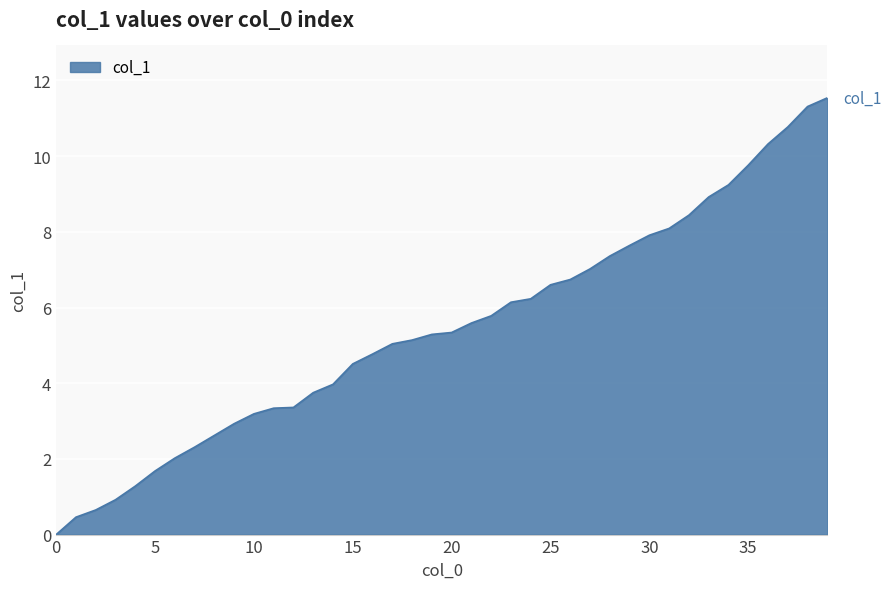

Does the chart display data point markers on the line(s)?

No